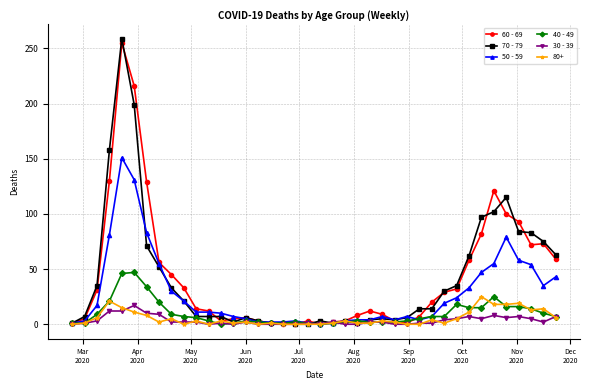

Which series has the largest range (max minus min)?

70 - 79